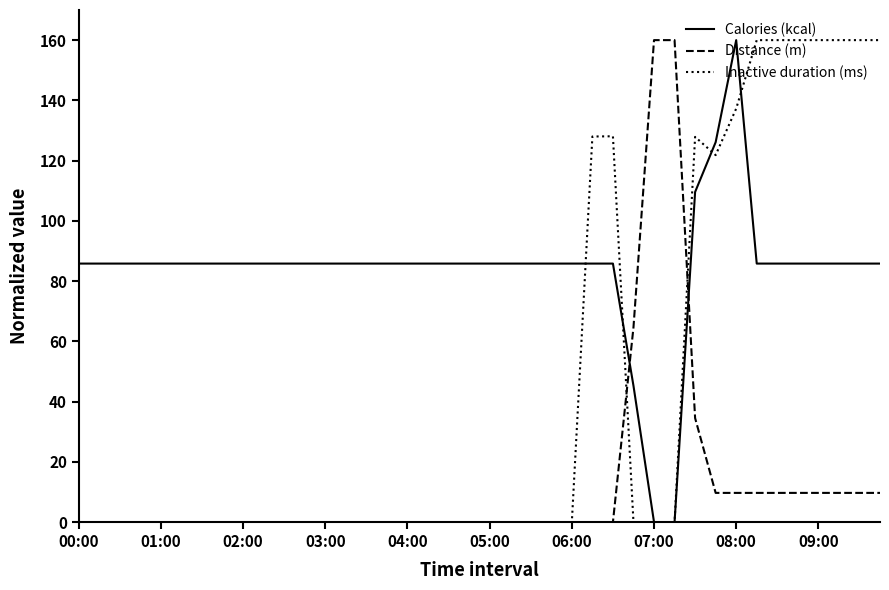

Rank the series by their average value, from highest to lowest.

Calories (kcal), Inactive duration (ms), Distance (m)